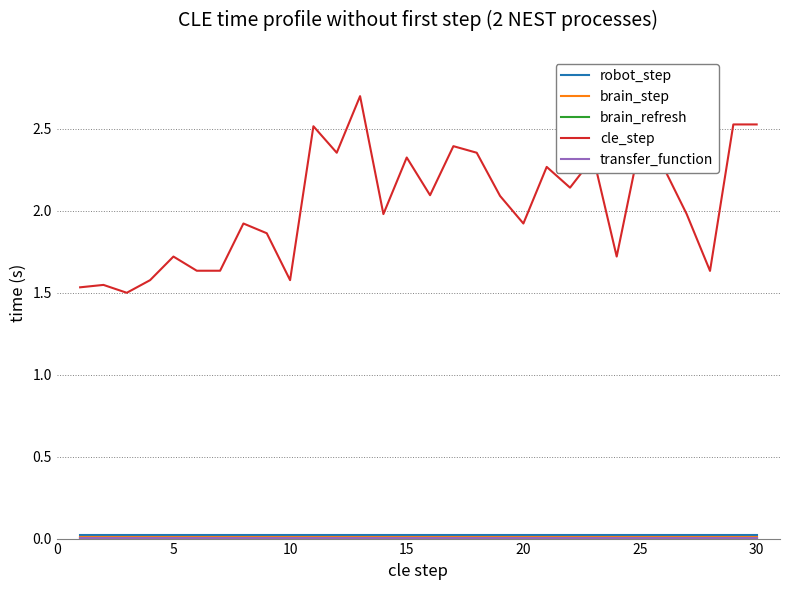

Which series has the largest range (max minus min)?

cle_step